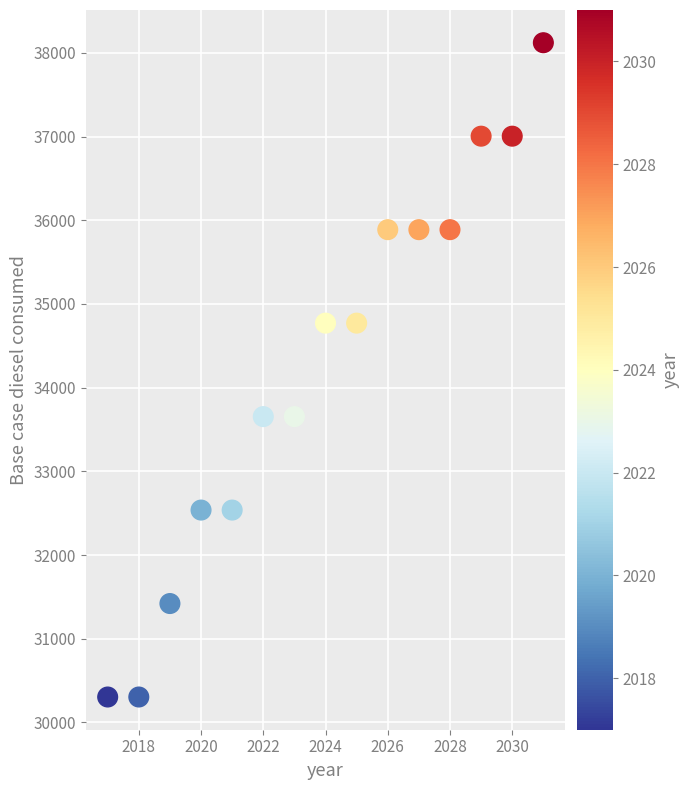

What is the range of X values (max minus min)?

14.0